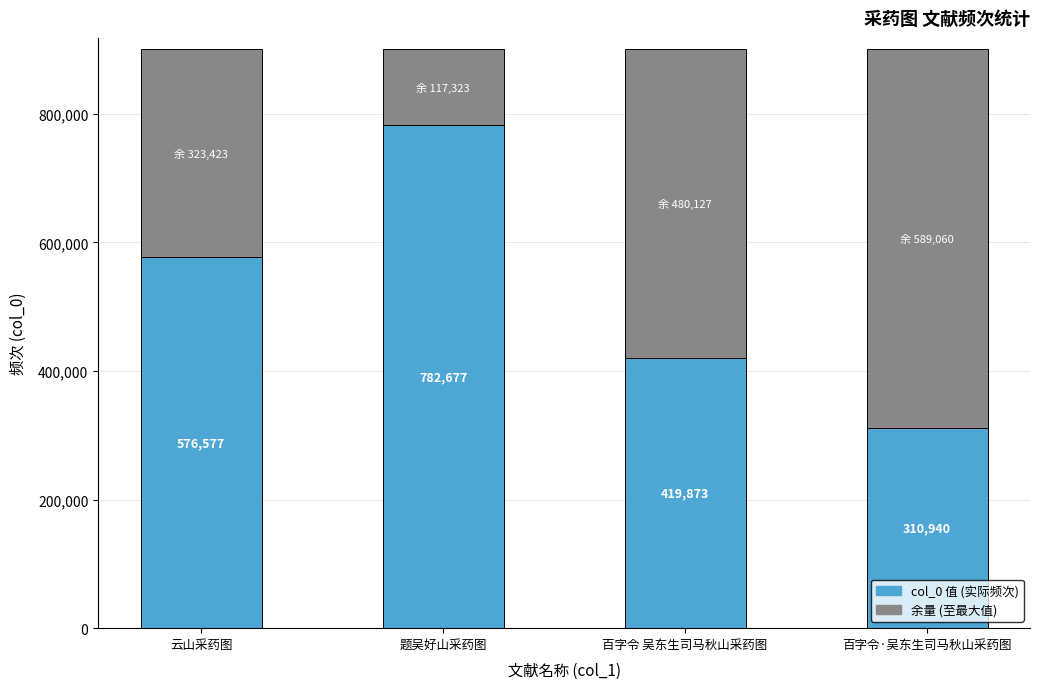

What is the total value across all series at 百字令 吴东生司马秋山采药图?

900000